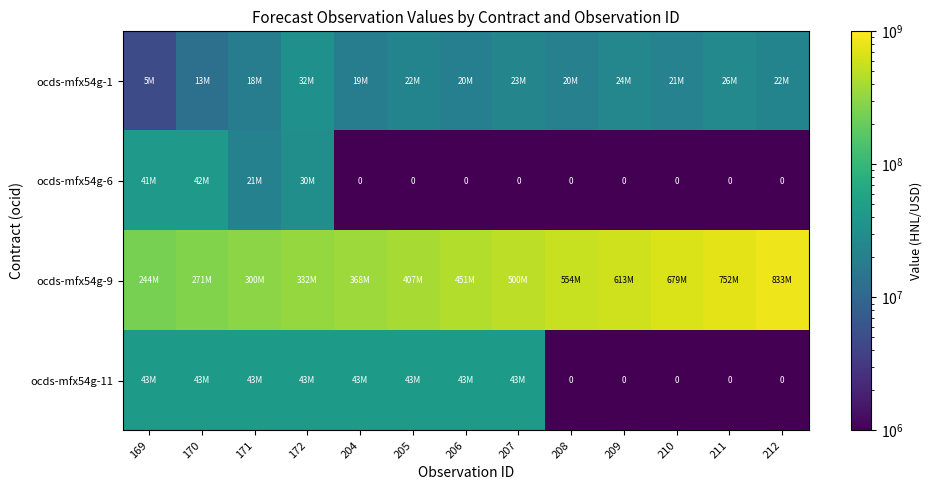

True or false: ocds-mfx54g-11 has a value of 43000000 at 172.

True